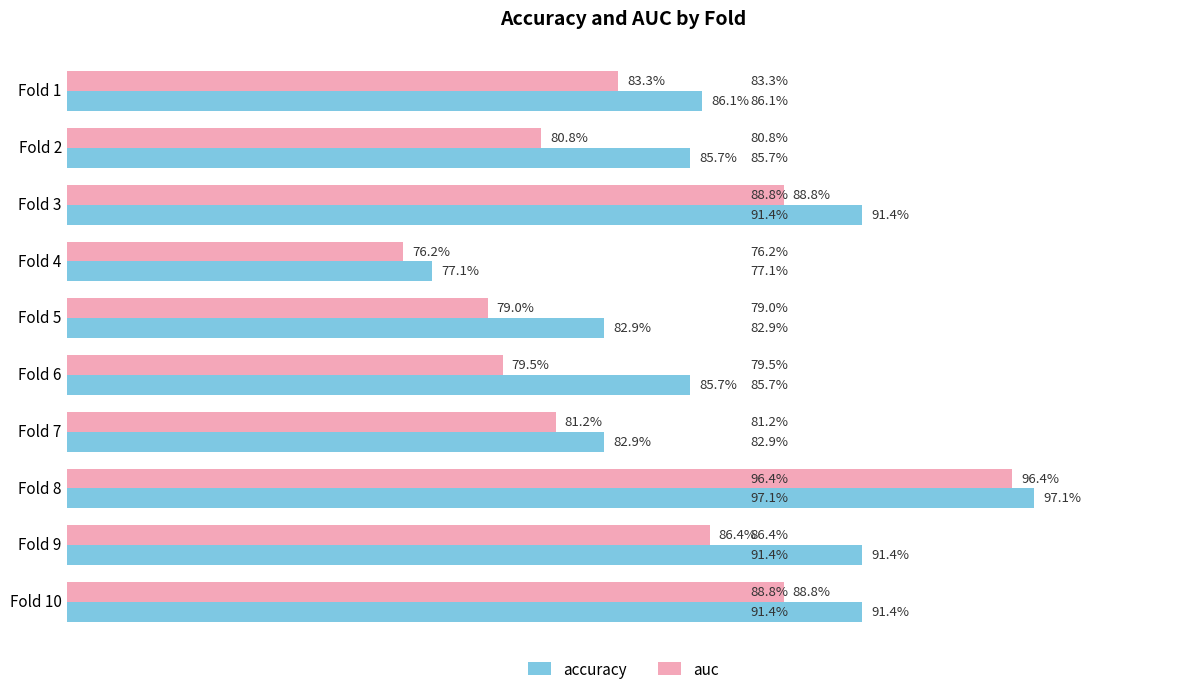

Reading left to right, extract all data points from this chart.

accuracy: 0.9	0.9	0.9	0.8	0.8	0.9	0.8	1.0	0.9	0.9
auc: 0.8	0.8	0.9	0.8	0.8	0.8	0.8	1.0	0.9	0.9